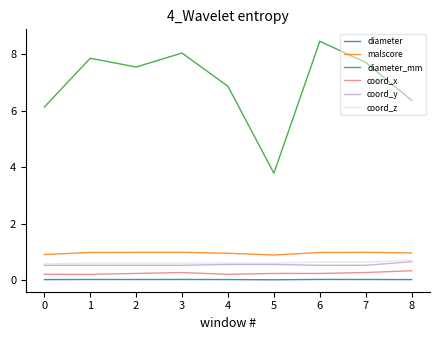

True or false: diameter_mm and coord_z intersect in this chart.

False